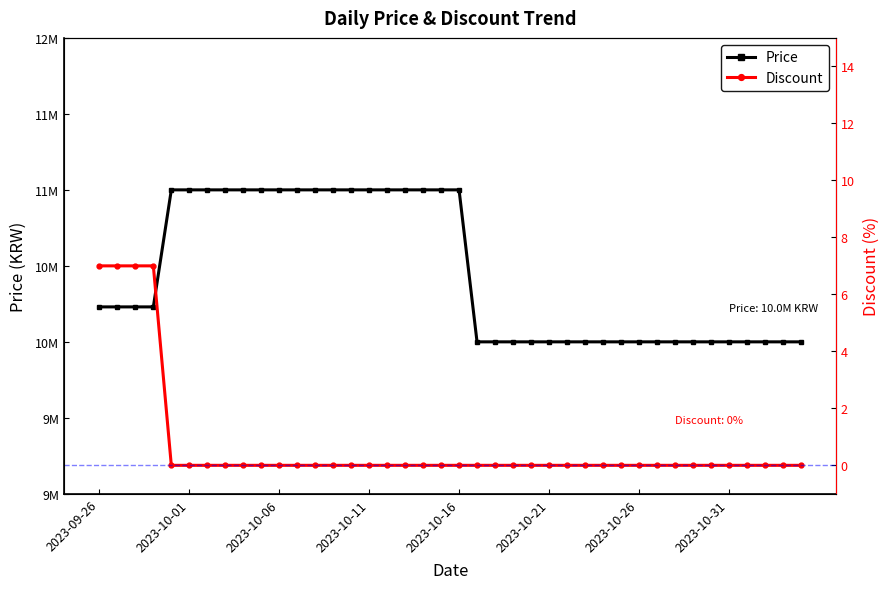

Reading left to right, transcribe all the data shown in this chart.

Price: 10230000	10230000	10230000	10230000	11000000	11000000	11000000	11000000	11000000	11000000	11000000	11000000	11000000	11000000	11000000	11000000	11000000	11000000	11000000	11000000	11000000	10000000	10000000	10000000	10000000	10000000	10000000	10000000	10000000	10000000	10000000	10000000	10000000	10000000	10000000	10000000	10000000	10000000	10000000	10000000
Discount: 7	7	7	7	0	0	0	0	0	0	0	0	0	0	0	0	0	0	0	0	0	0	0	0	0	0	0	0	0	0	0	0	0	0	0	0	0	0	0	0